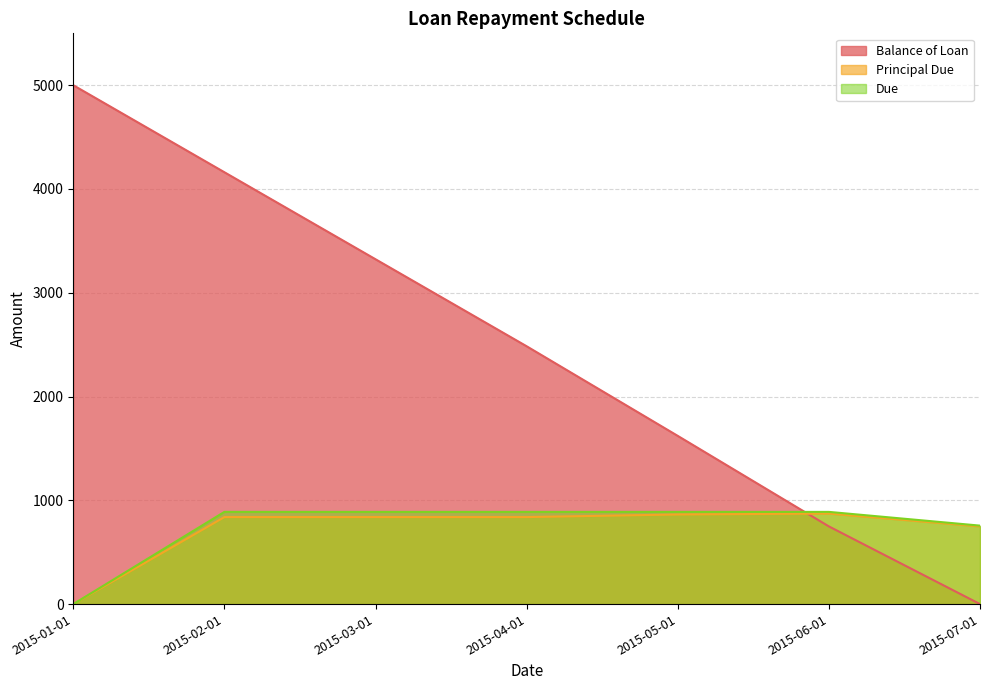

What is the value of the Due point at the 7th from the left?

756.1